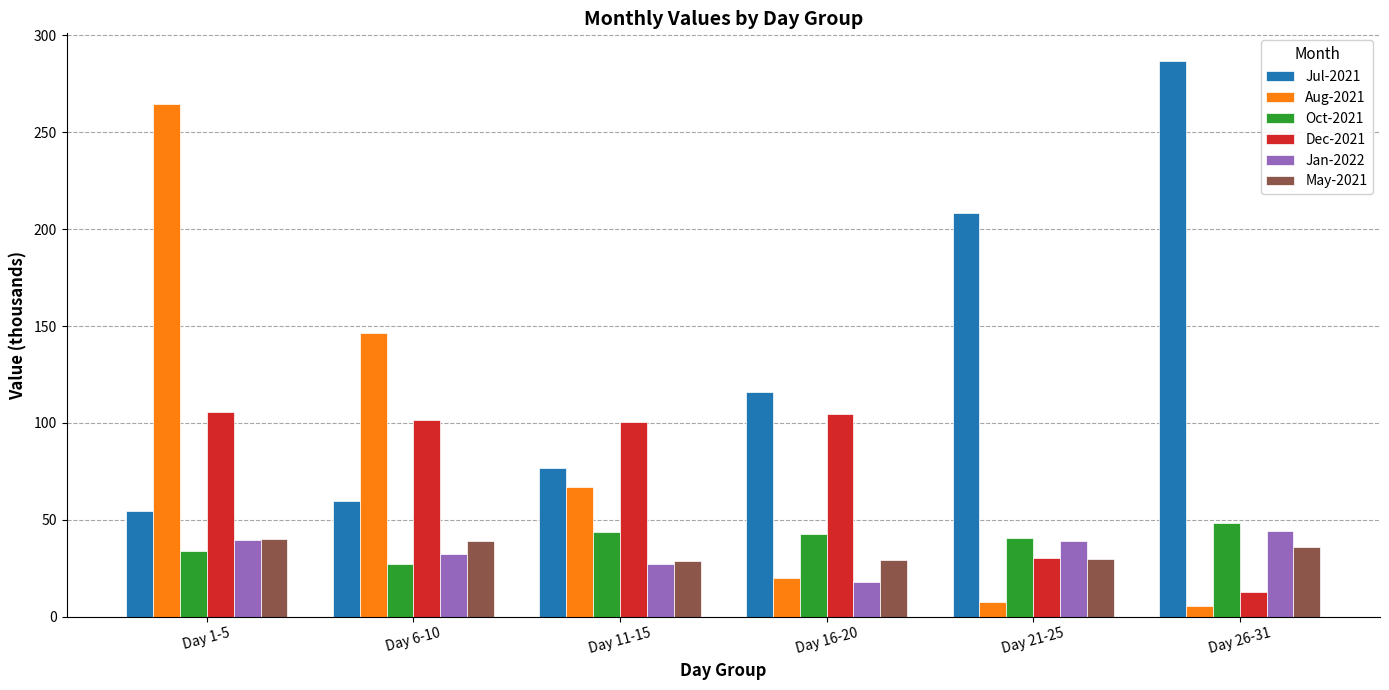

What is the spread (max minus min) of values at Day 21-25?

200.8